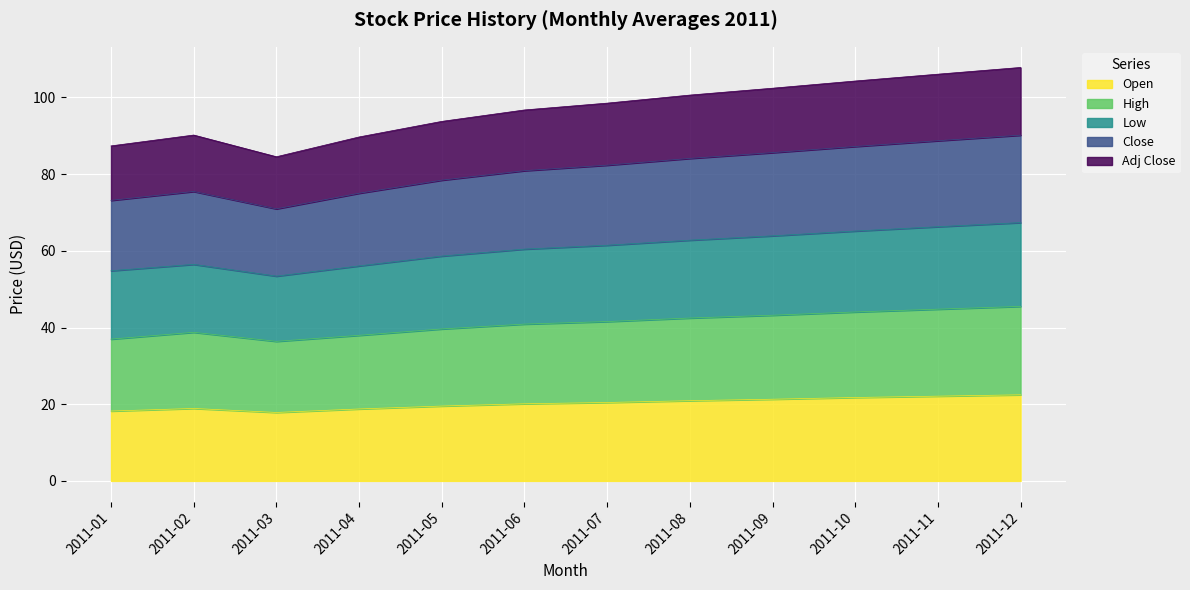

The value of Close at 2011-12 is 72.3. True or false?

False